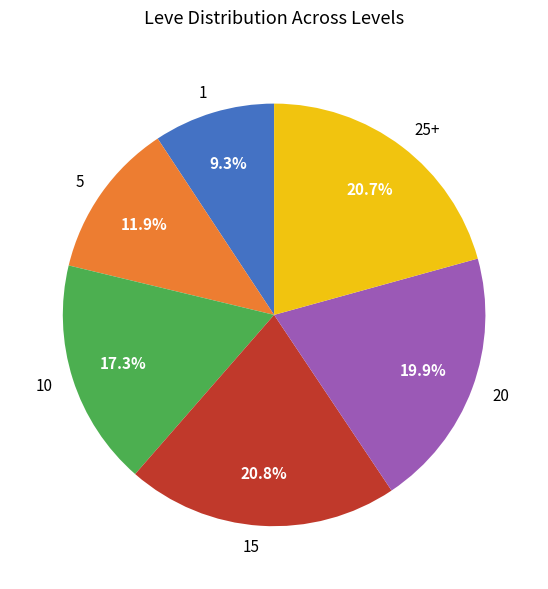

Is there any slice that represents more than half of the pie?

No